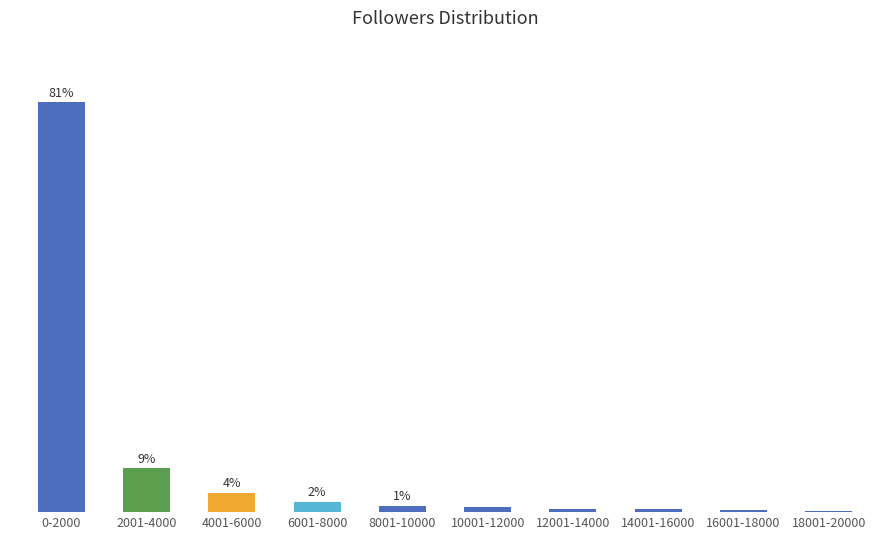

Are the bars horizontal?

No